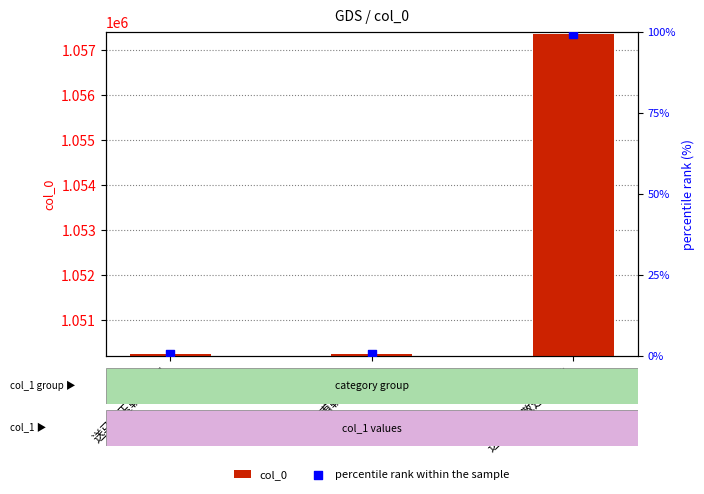

What is the total value across all series at 送李嘉甫朝散还台?

1050249.7